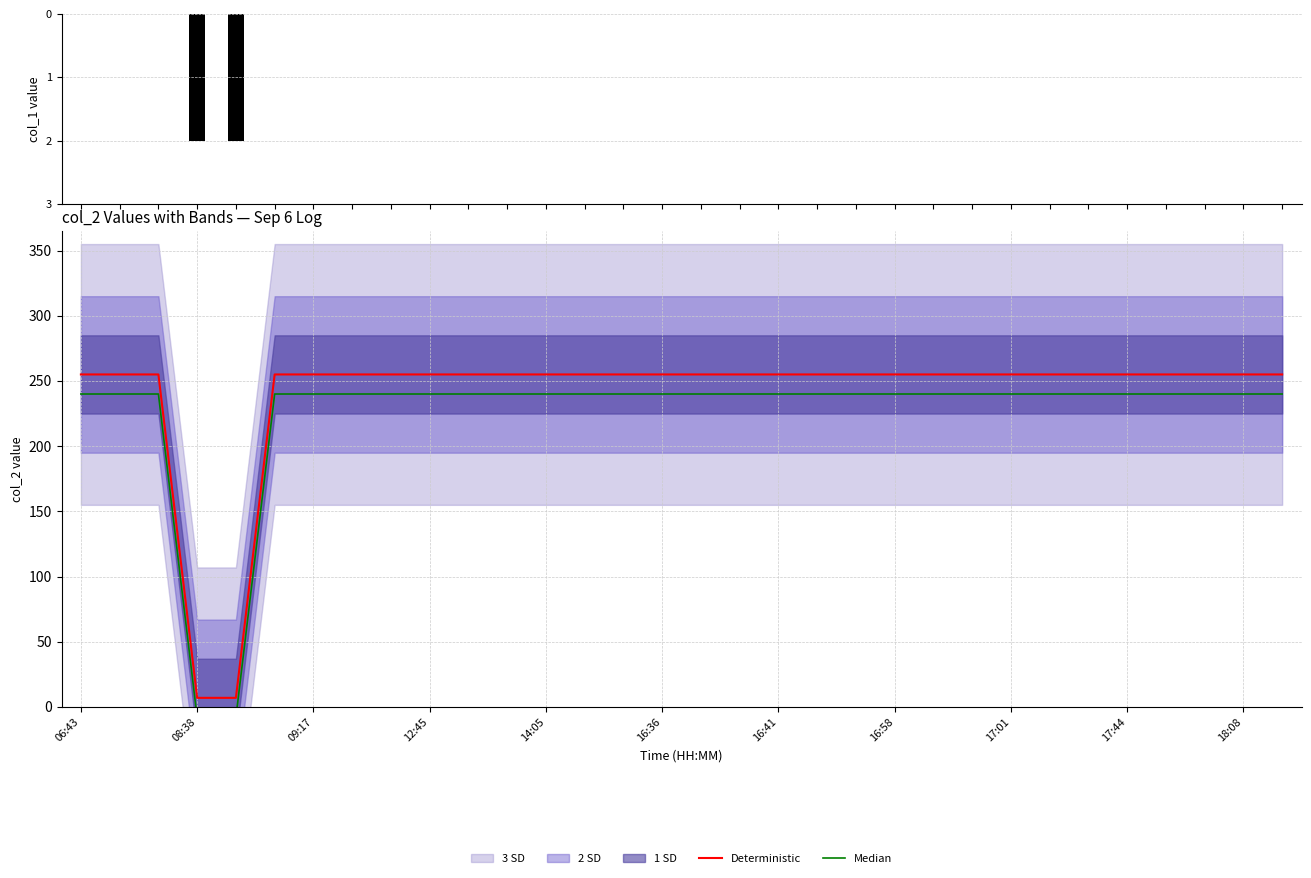

What is the maximum value for Deterministic?

255